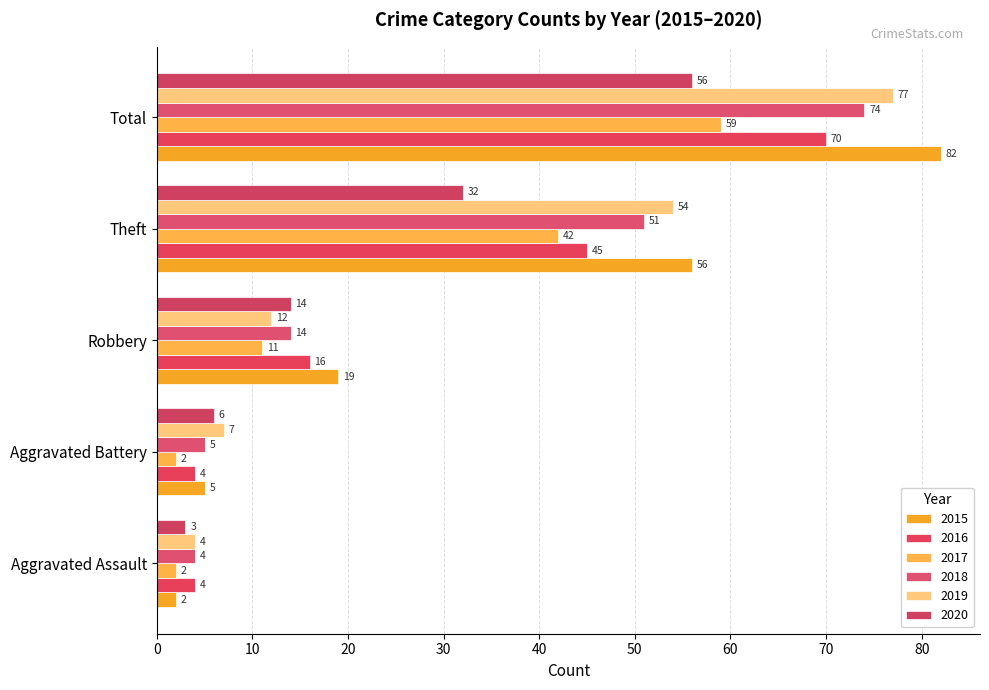

What value does the 2019 series have at Theft, to the nearest 5?

55